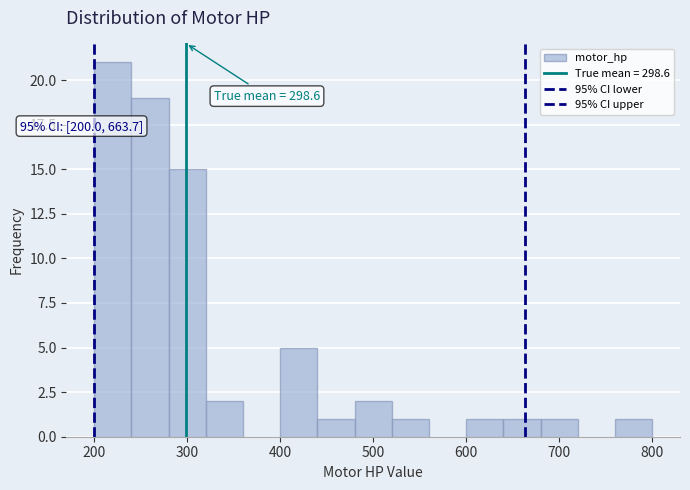

Which range on the x-axis has the tallest bar?

200 to 240